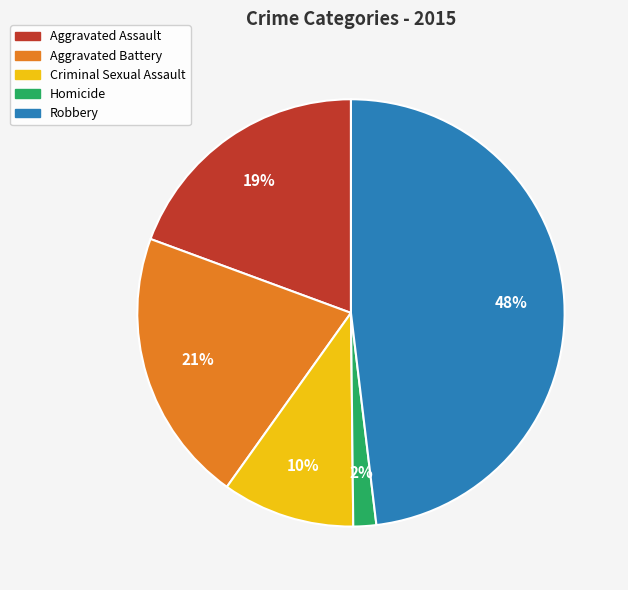

Is it true that Robbery is 41% of the pie?

False